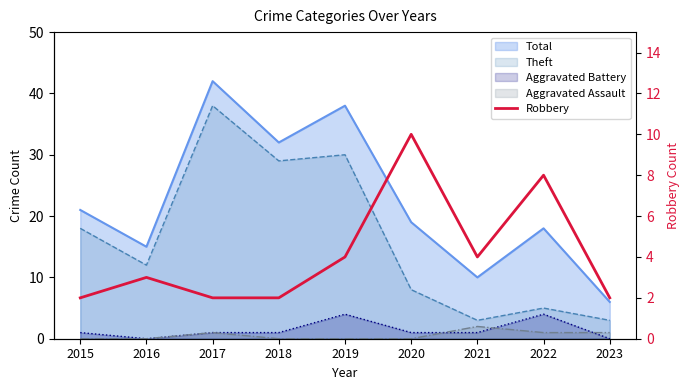

List the labels in order of value, largest first.

2020, 2022, 2019, 2021, 2016, 2015, 2017, 2018, 2023